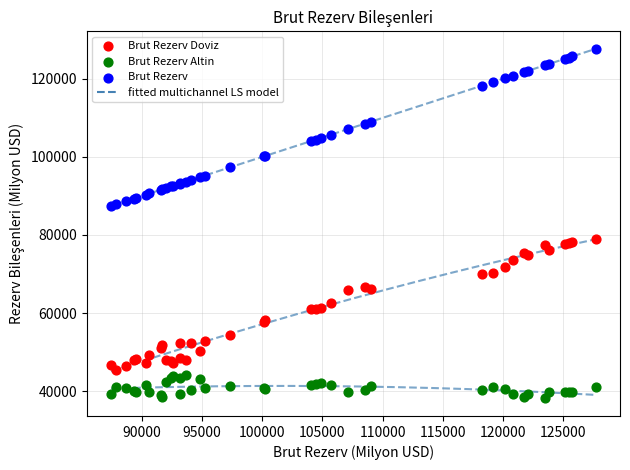

Which series has the widest spread of Y values?

Brut Rezerv